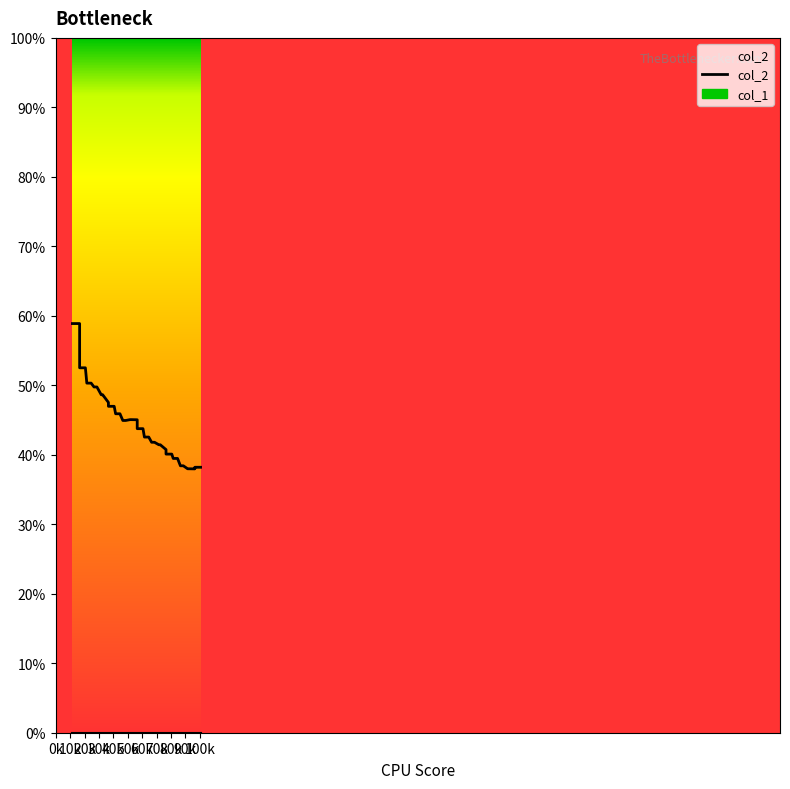

What is the lowest value of the col_2 series?

38.0